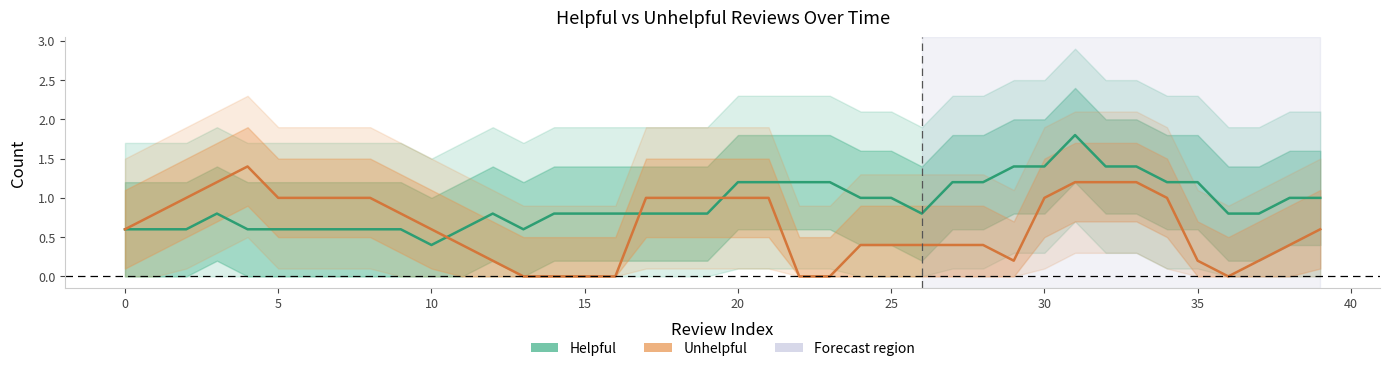

What is the maximum value shown in the chart?

1.8